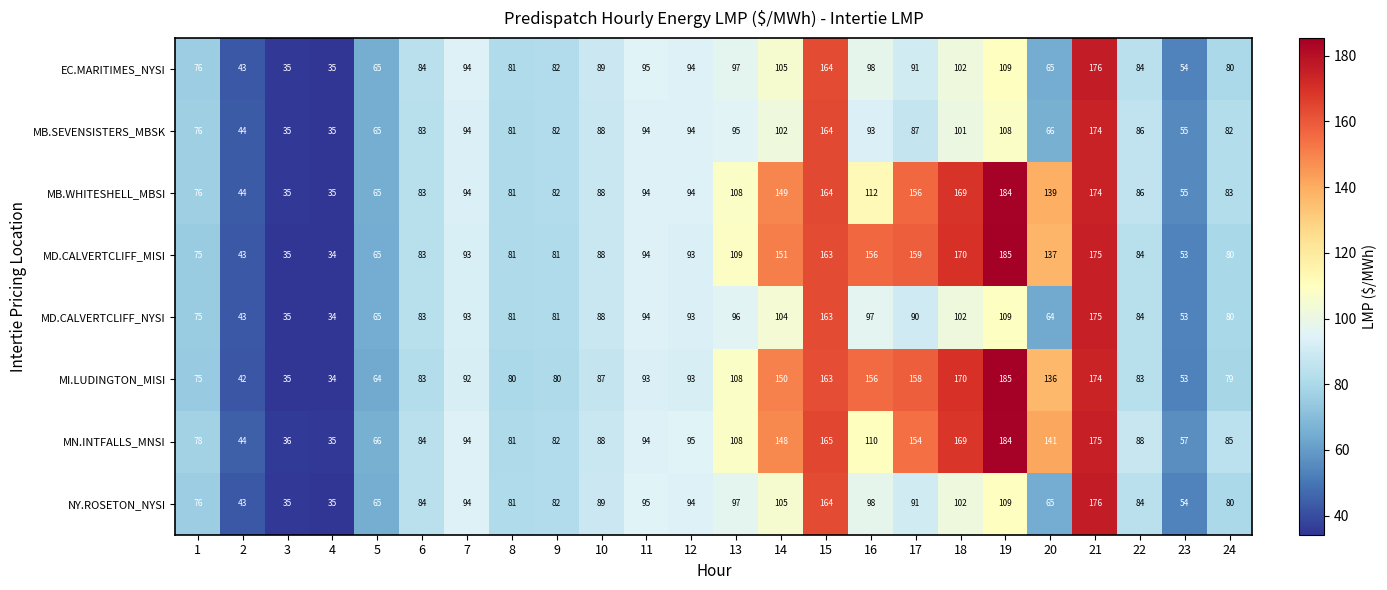

What is the minimum value shown in the chart?

34